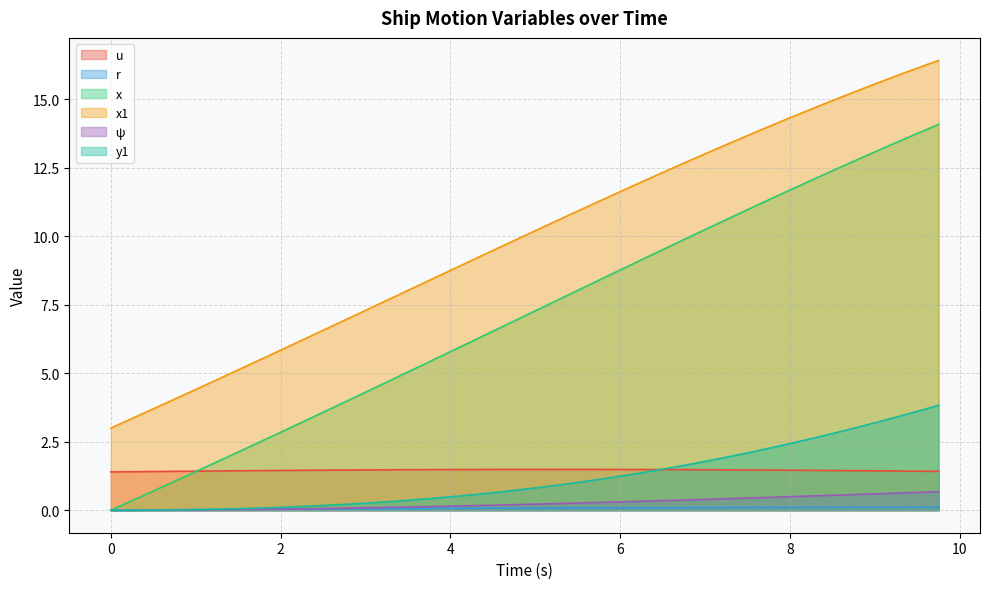

What are all the series names shown in the legend?

u, r, x, x1, ψ, y1